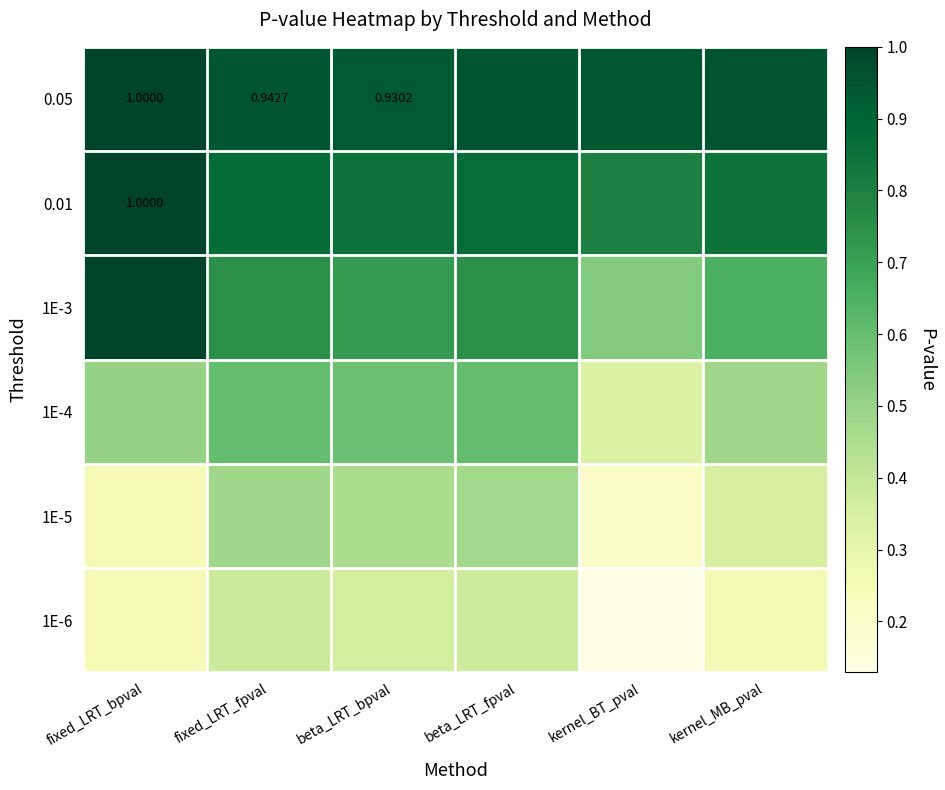

What is the average value of the 1E-3 series?

0.7